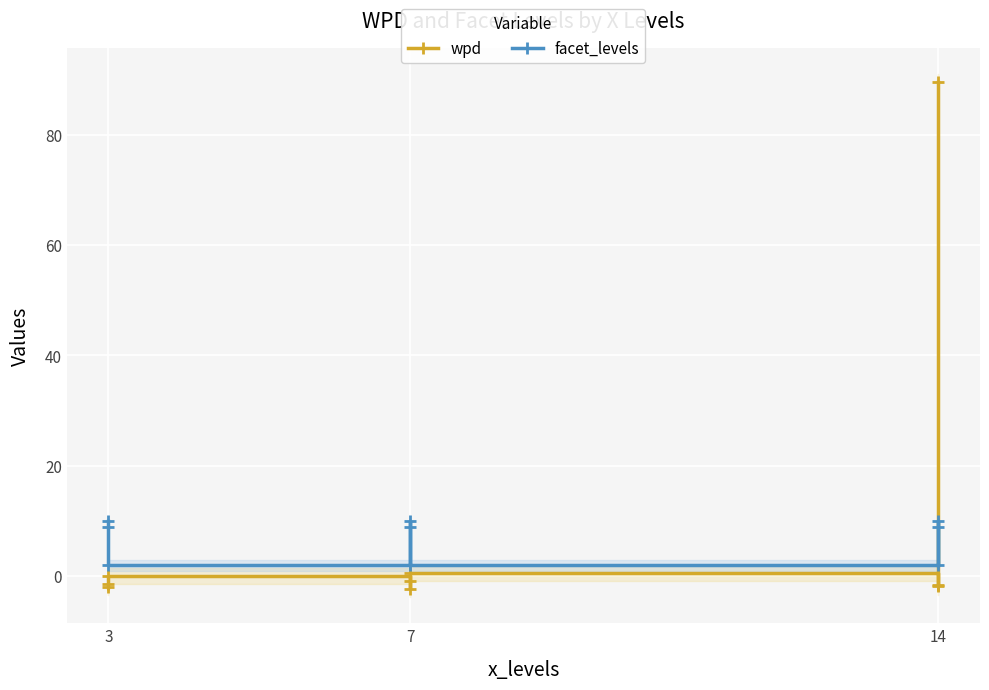

At which label does wpd reach its minimum?

7